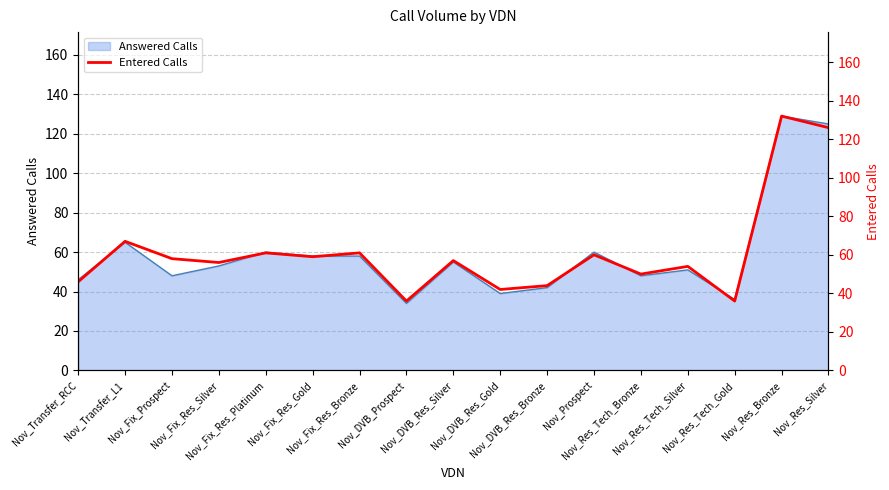

What is the label of the 1st point from the left?

Nov_Transfer_RCC